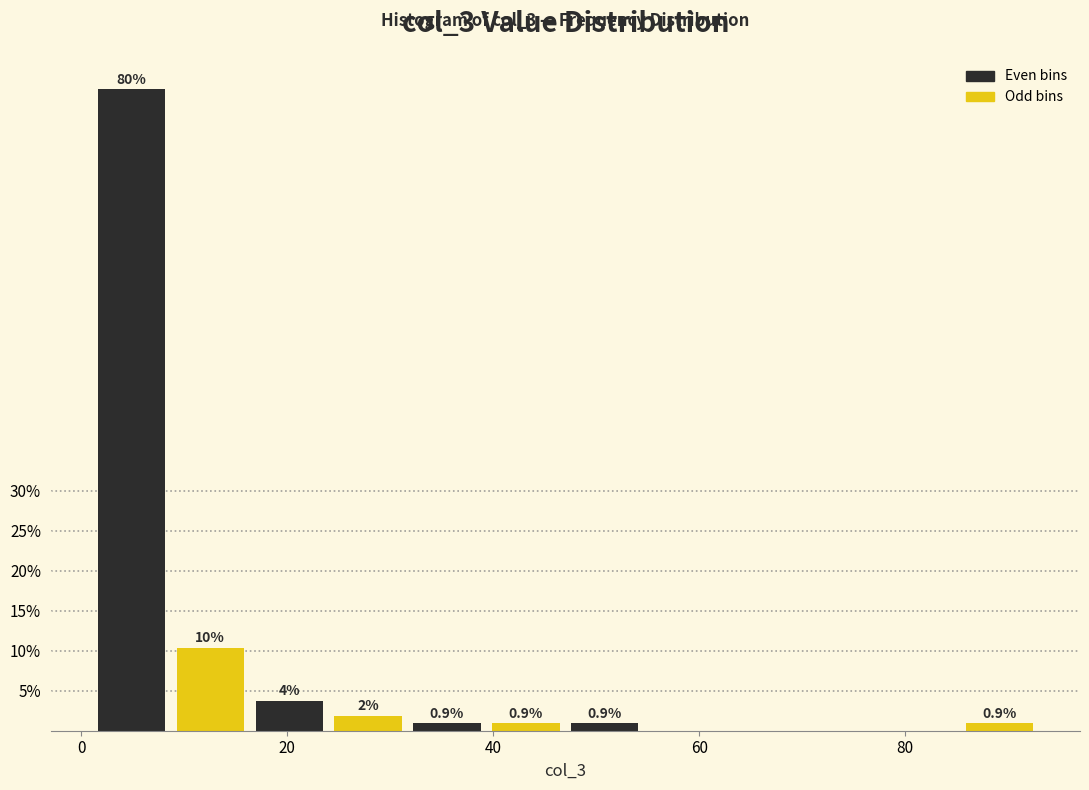

Around what value on the x-axis is the tallest bar? Give the approximate position of its centre, as read against the axis.

4